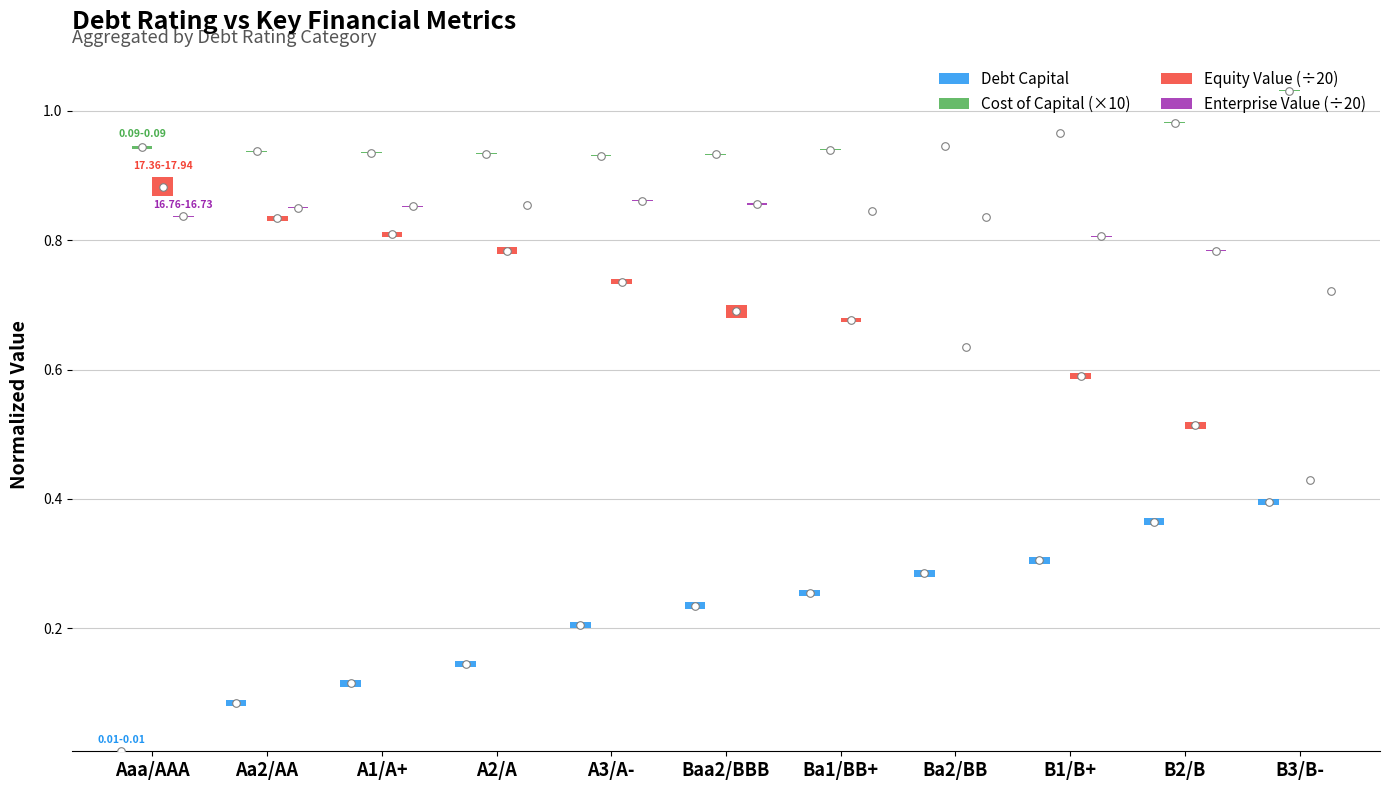

Which series contains the lowest Y value?

Enterprise Value (÷20)